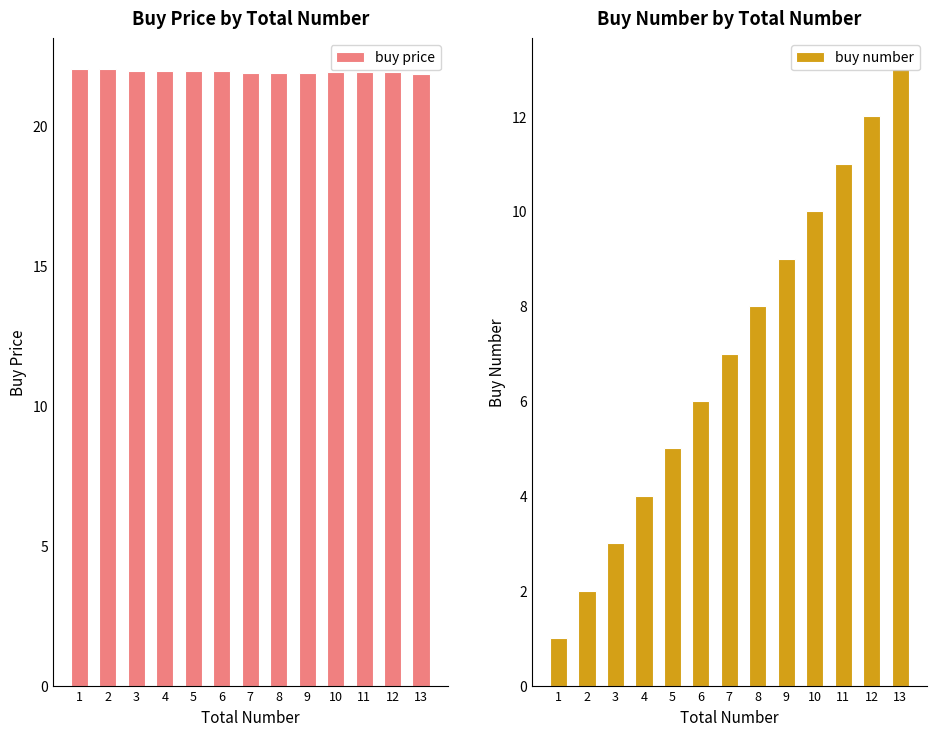

What is the difference between the second highest and minimum values in the buy number series?

11